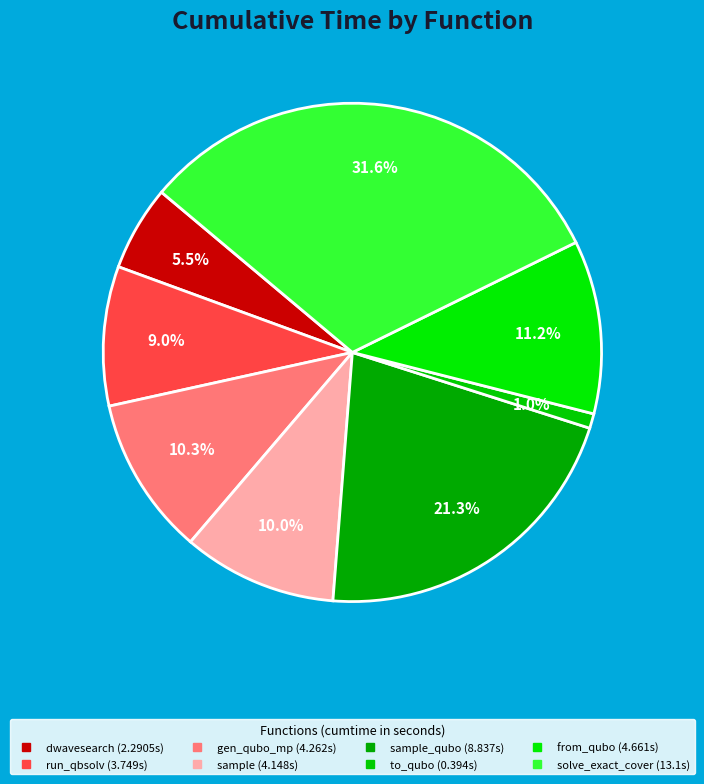

How many slices are in this pie chart?

8